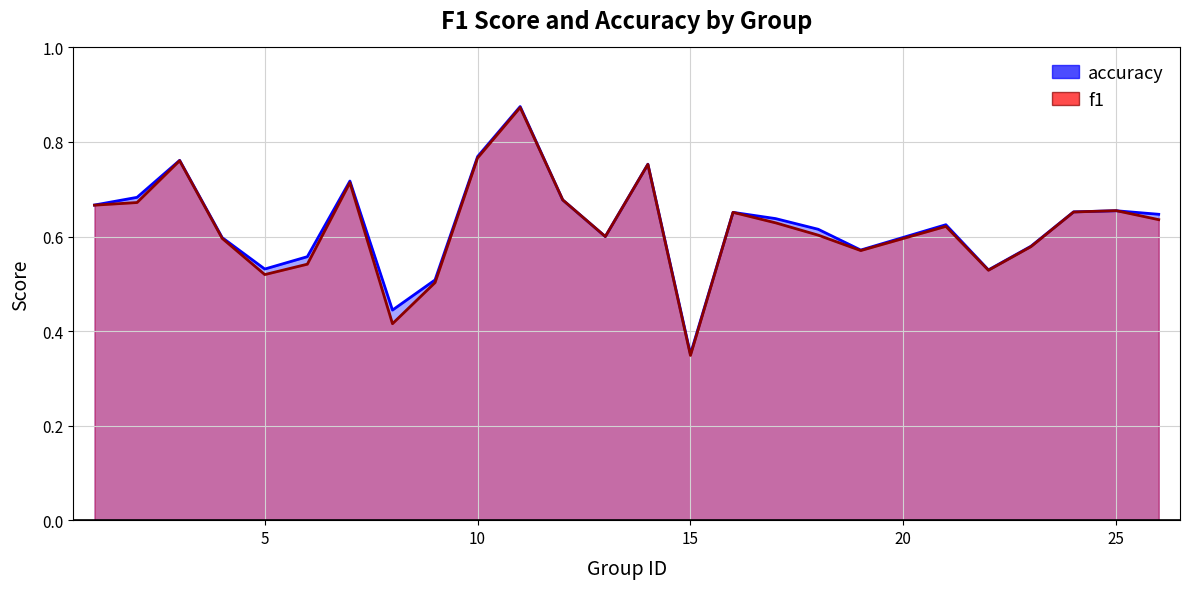

How many intersections are there between f1 and accuracy?

2